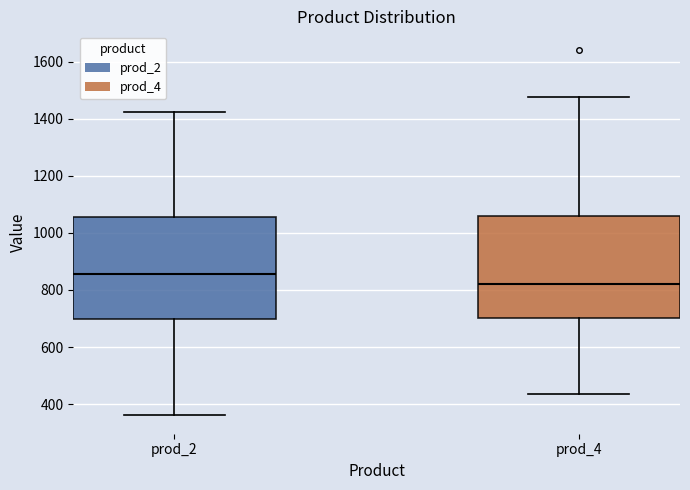

Which box has the highest median line?

prod_2